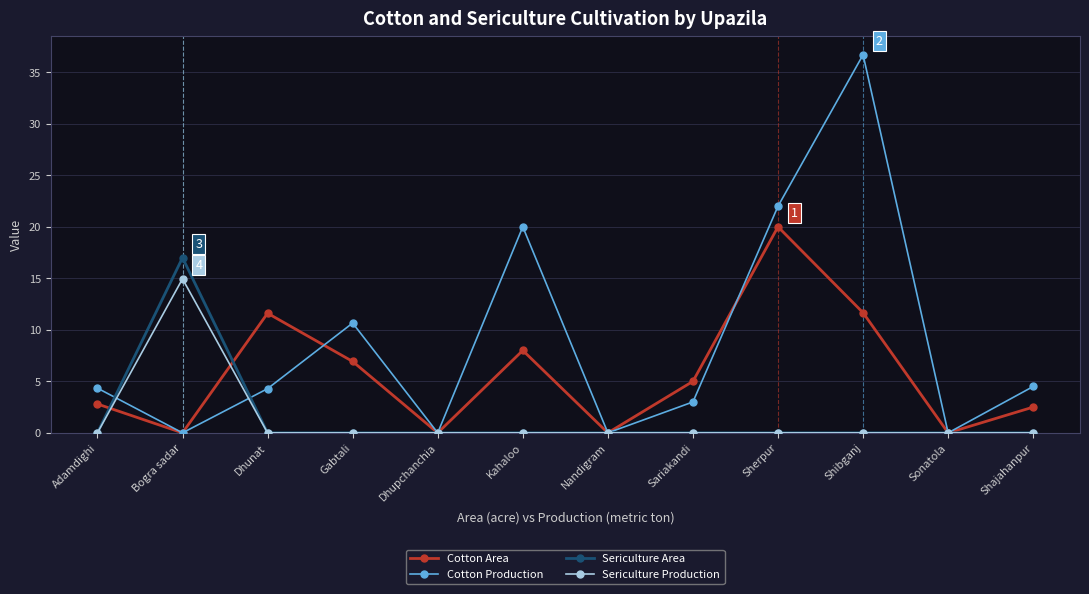

What is the label of the 8th point from the left?

Sariakandi